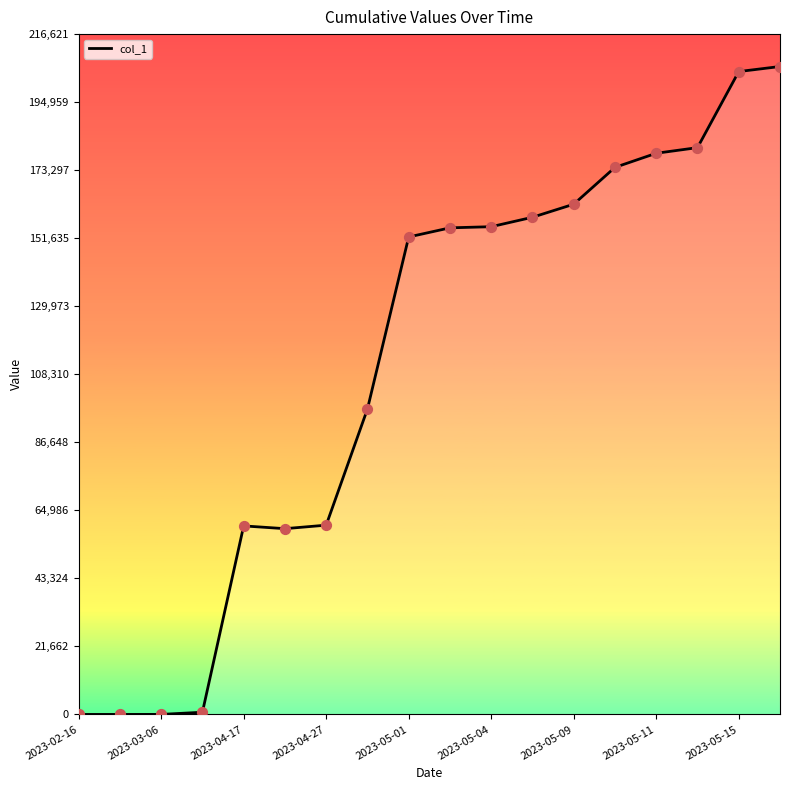

What is the maximum value shown in the chart?

206306.5